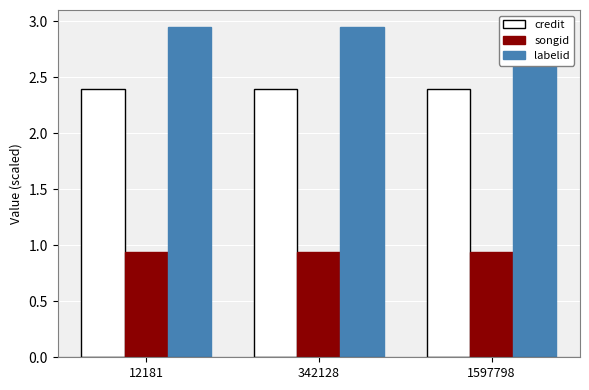

Which has a higher value, 342128 or 12181?

342128